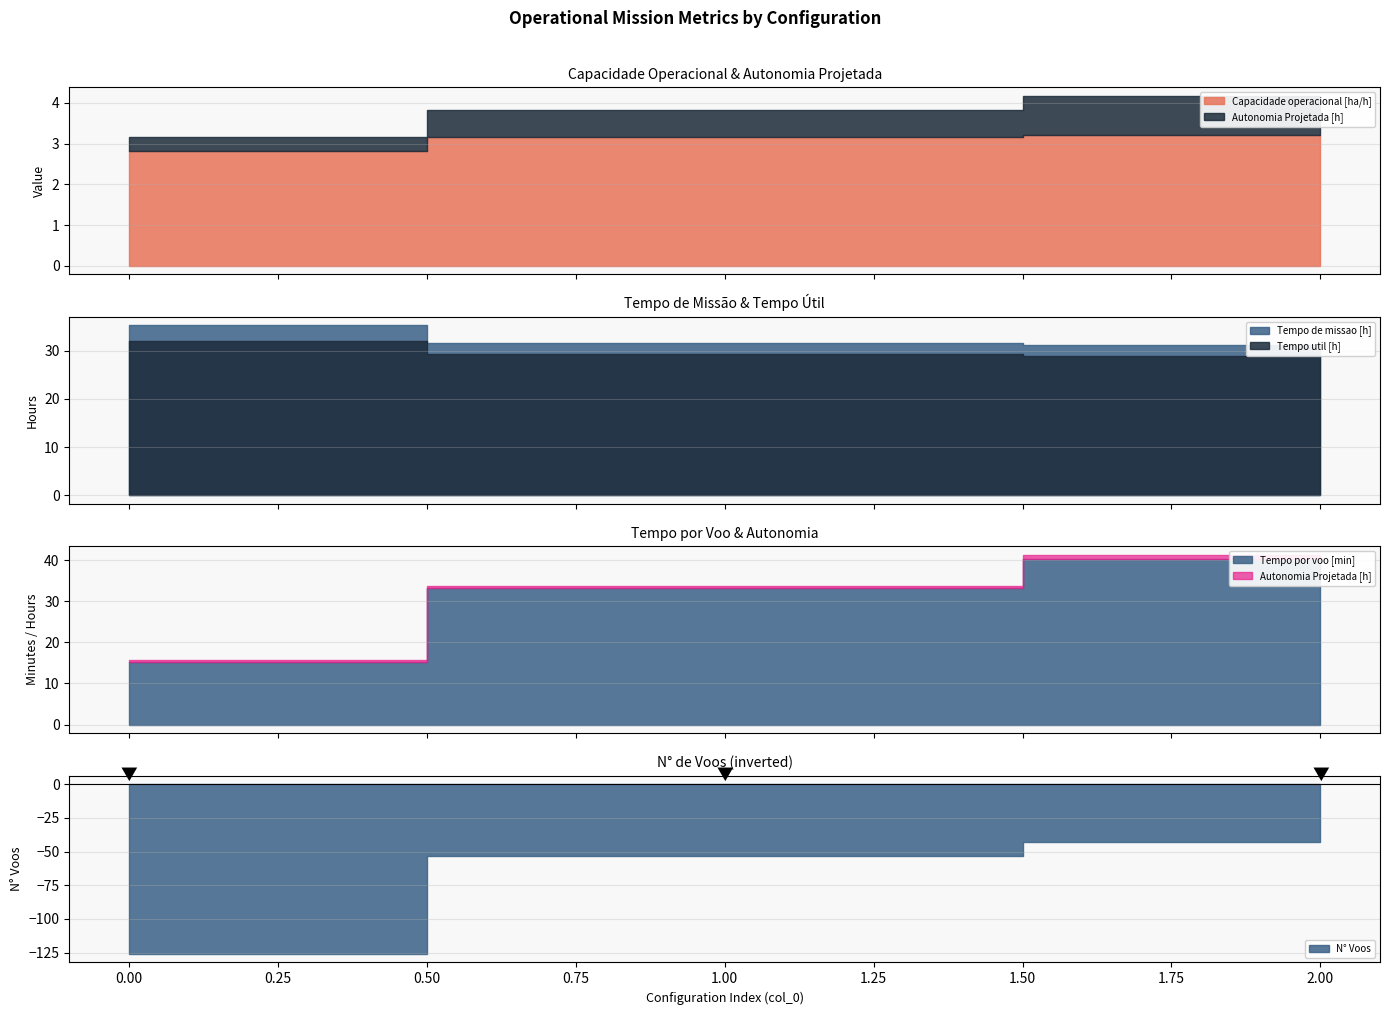

What is the maximum value for Tempo por voo [min]?

40.4